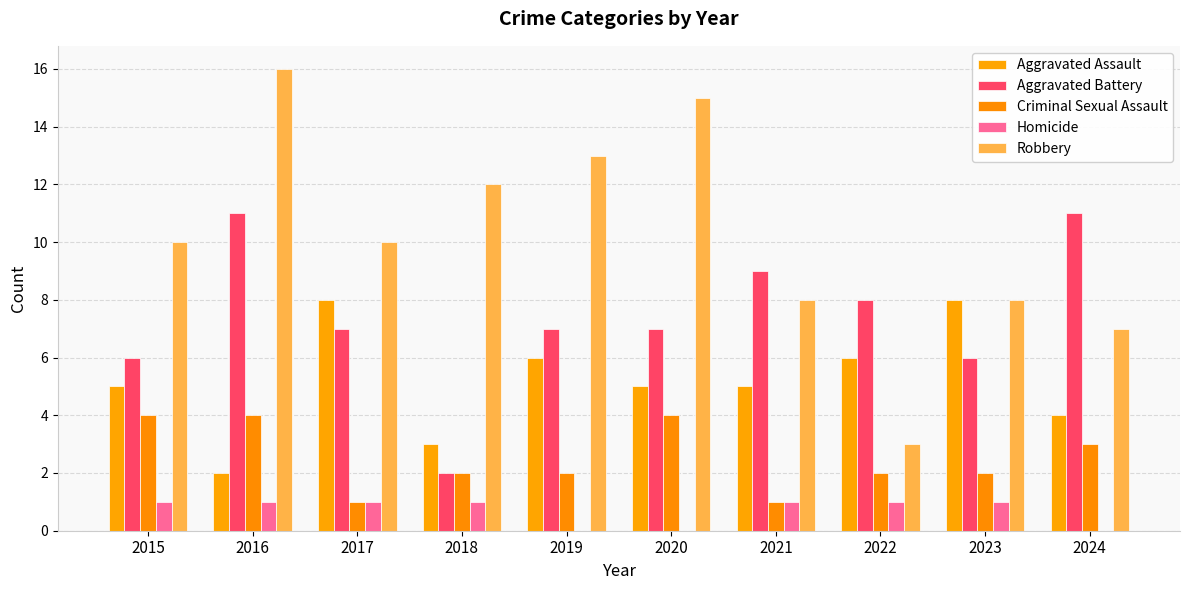

What is the value of the Robbery bar at the 1st from the left?

10